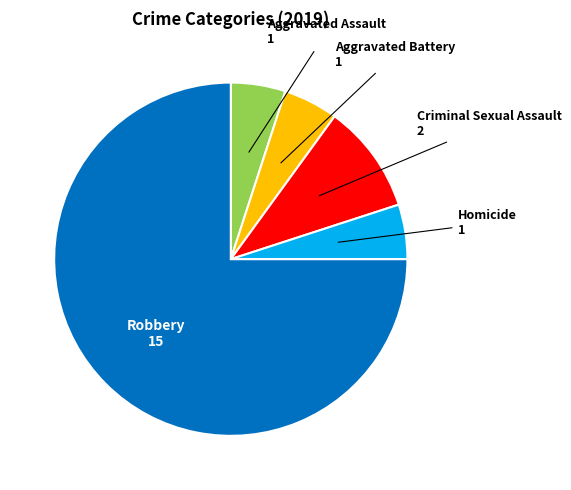

How many segments does this pie chart have?

5